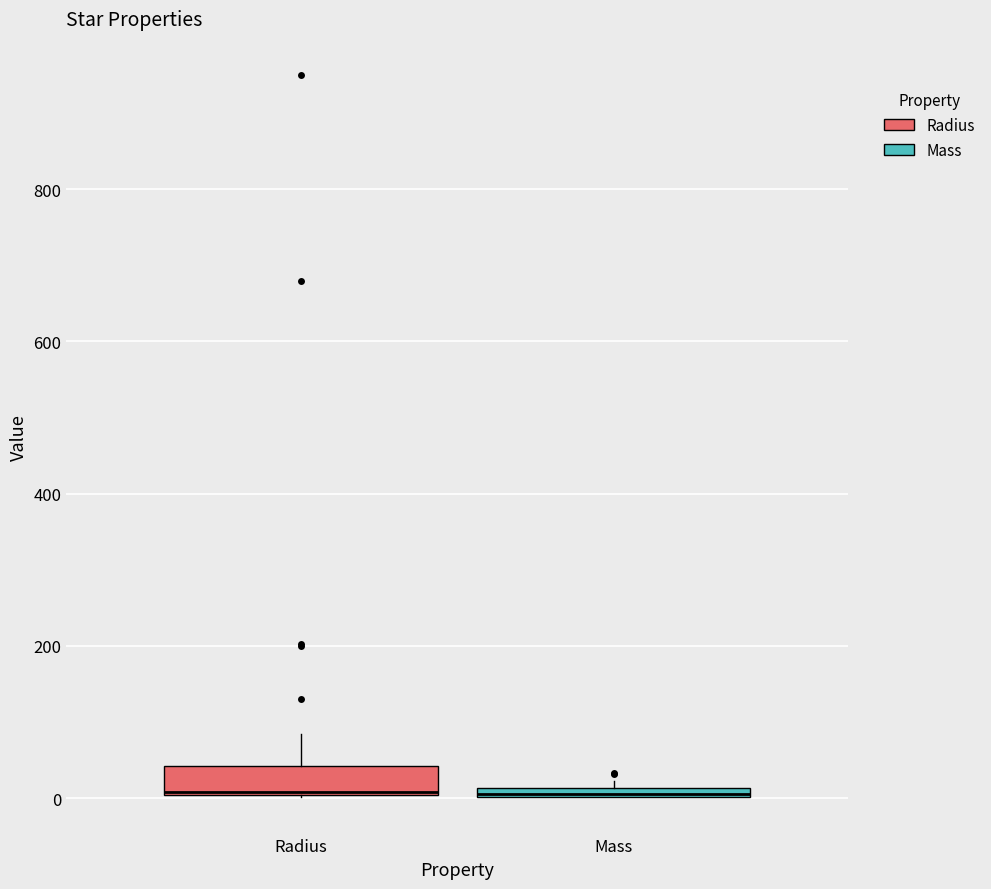

Where is the upper edge of the box for Mass on the y-axis? The values are not printed on the chart, so give them approximately, as read against the axis.

20